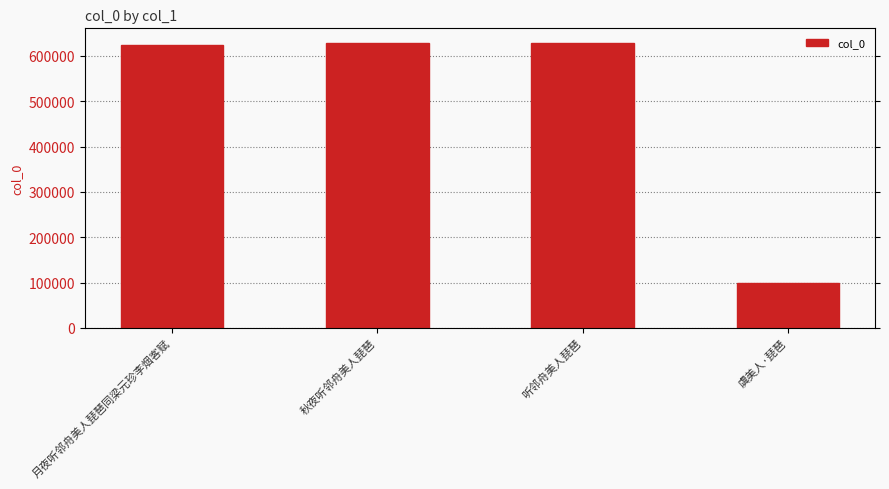

What is the smallest value displayed?

99155